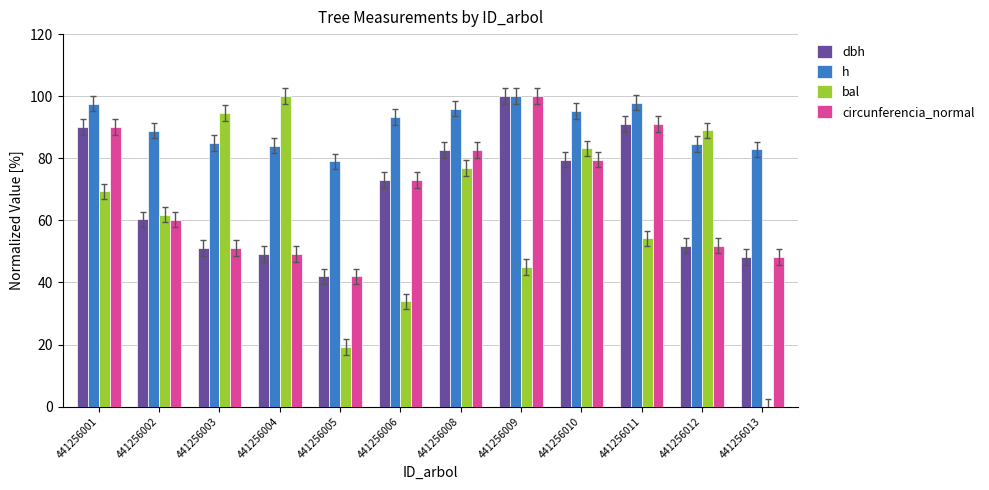

The value of circunferencia_normal at 441256002 is 35.6. True or false?

False